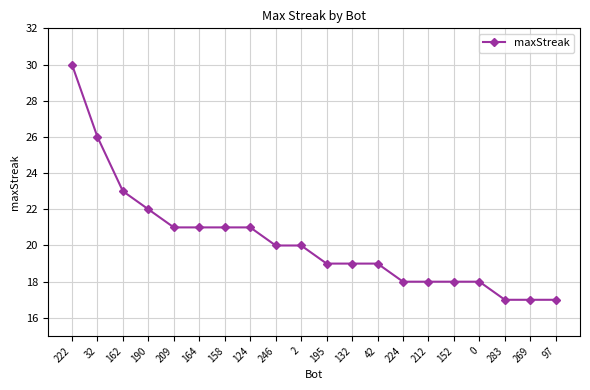

Is this an area chart (filled region under the line)?

No